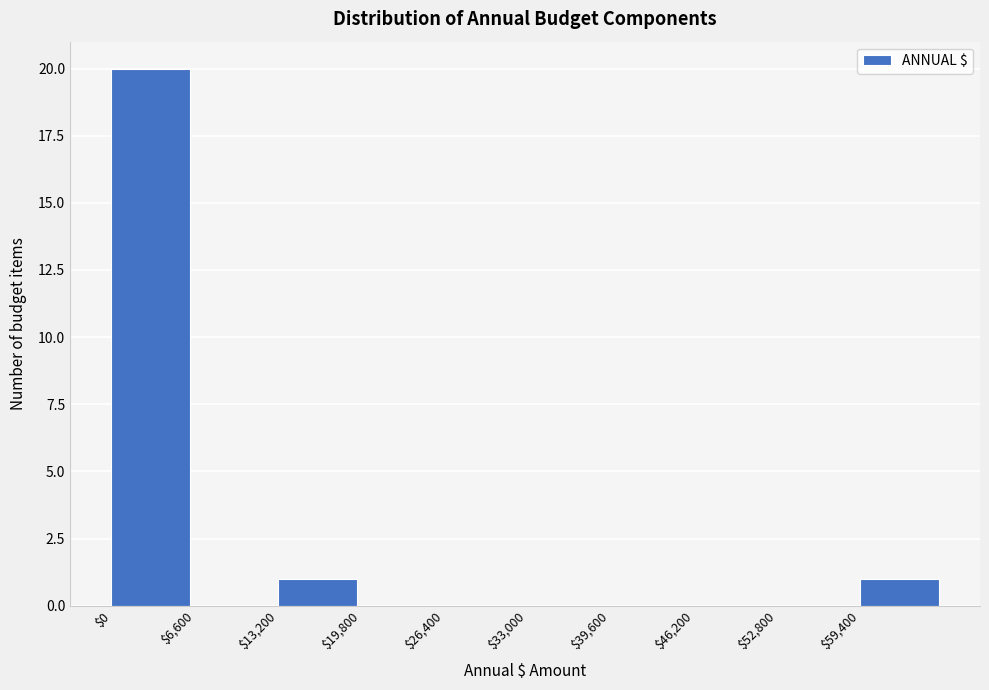

Which range on the x-axis has the tallest bar?

0 to 6600